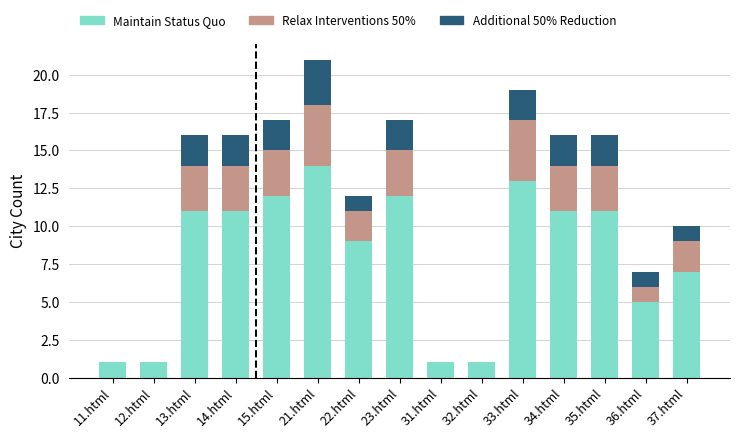

Which category has the highest value in the Maintain Status Quo series?

21.html